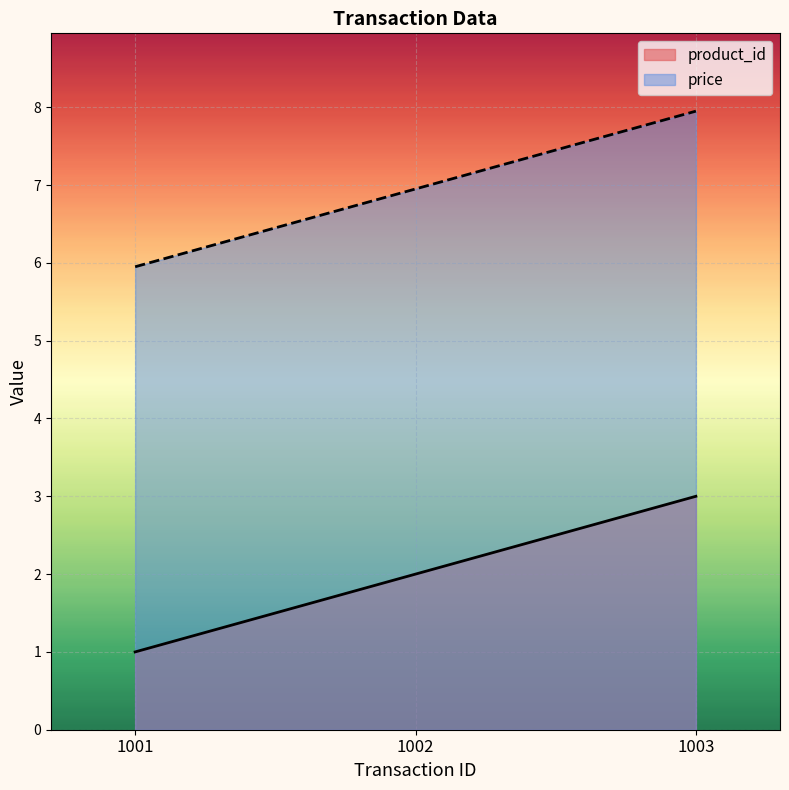

Where does the price series first go above 6?

1002